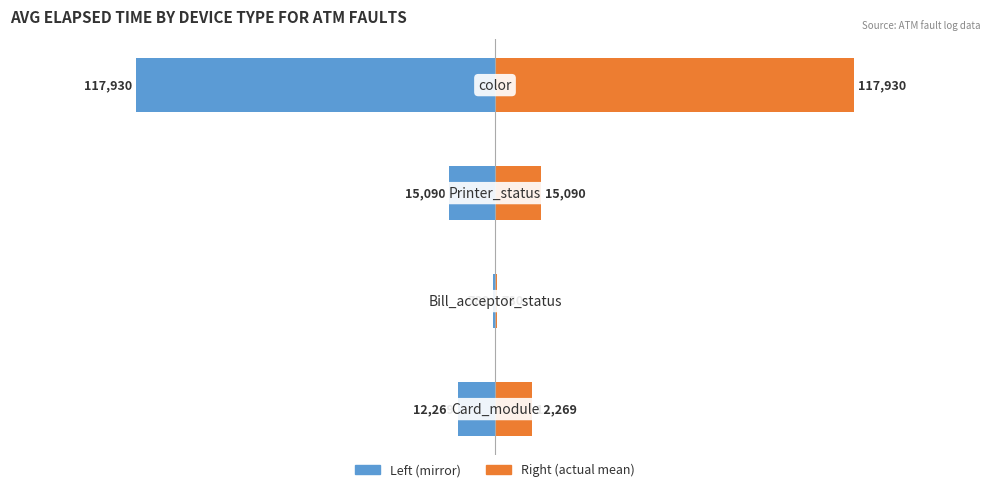

List the series in order of their overall mean, lowest first.

Avg Elapsed Time (left), Avg Elapsed Time (right)